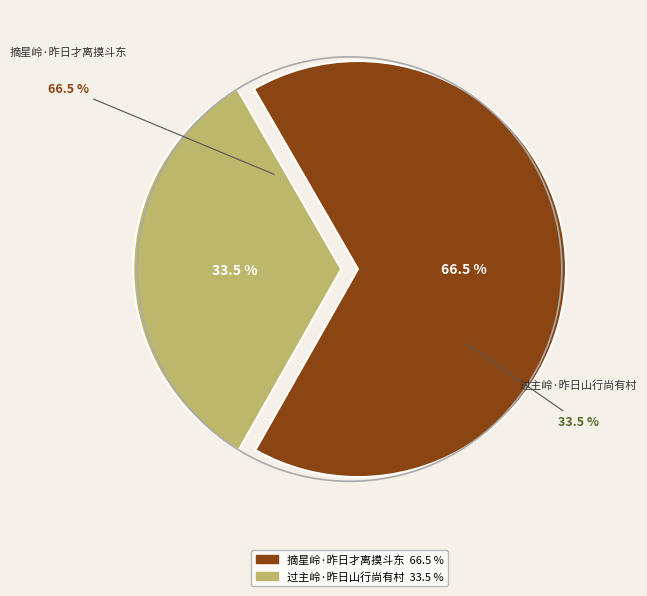

To the nearest percent, what portion does 摘星岭·昨日才离摸斗东 represent?

67%